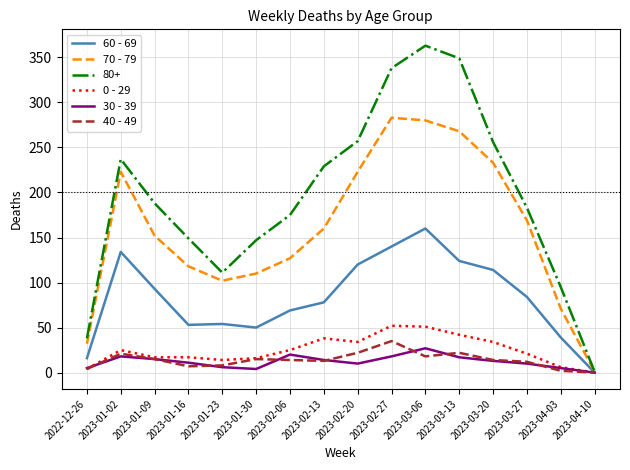

Which category has the highest value in the 30 - 39 series?

2023-03-06